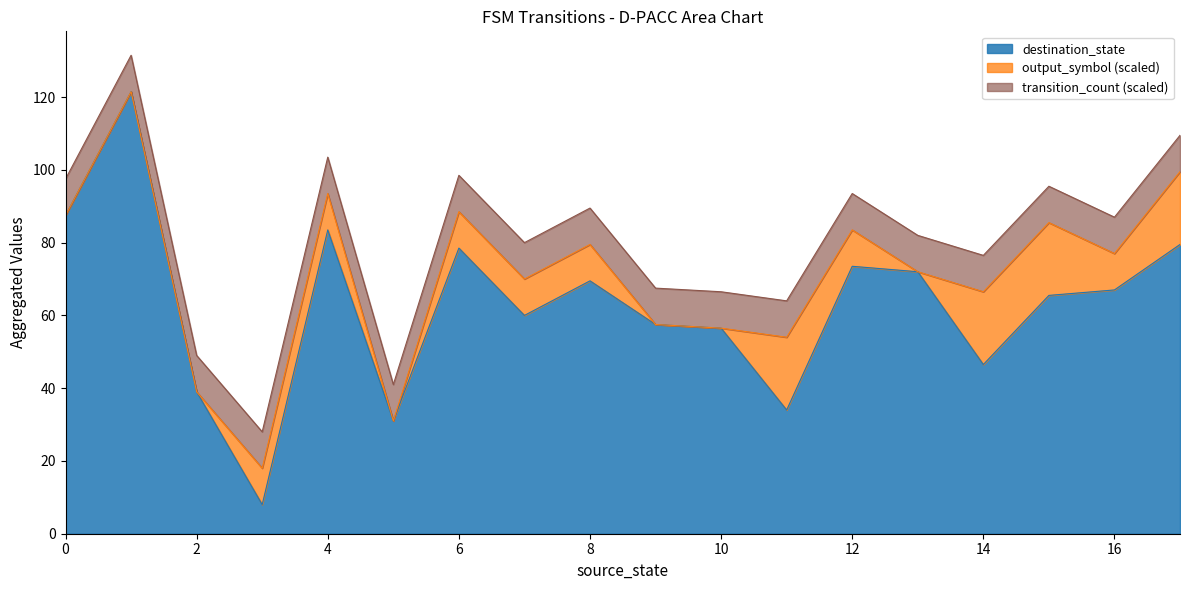

What is the total value across all series at 16?

87.0